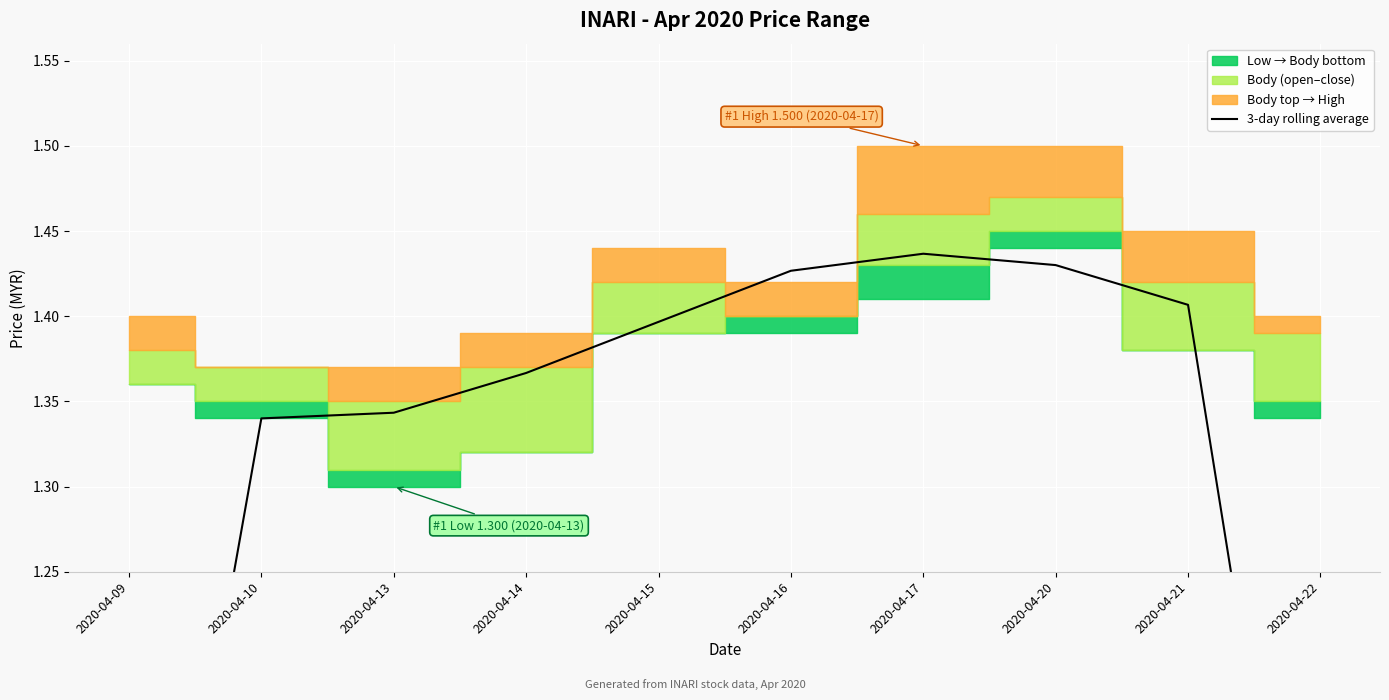

The chart shows a value of 1.4 at 2020-04-16. True or false?

True